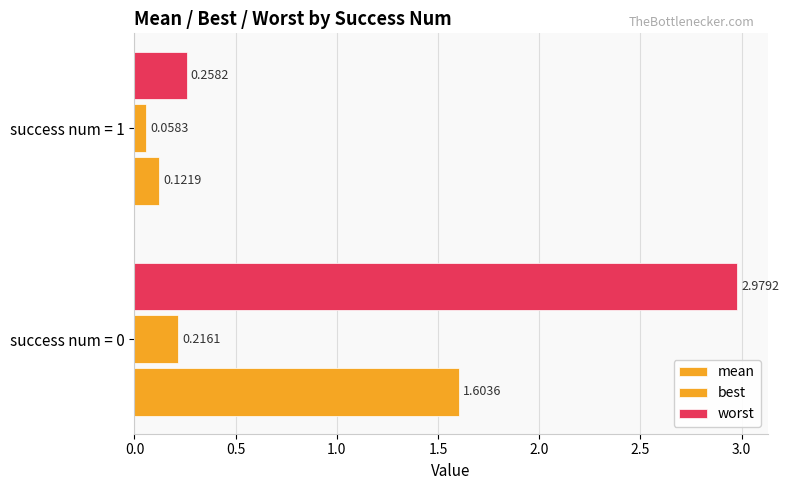

How many series are shown in this chart?

3